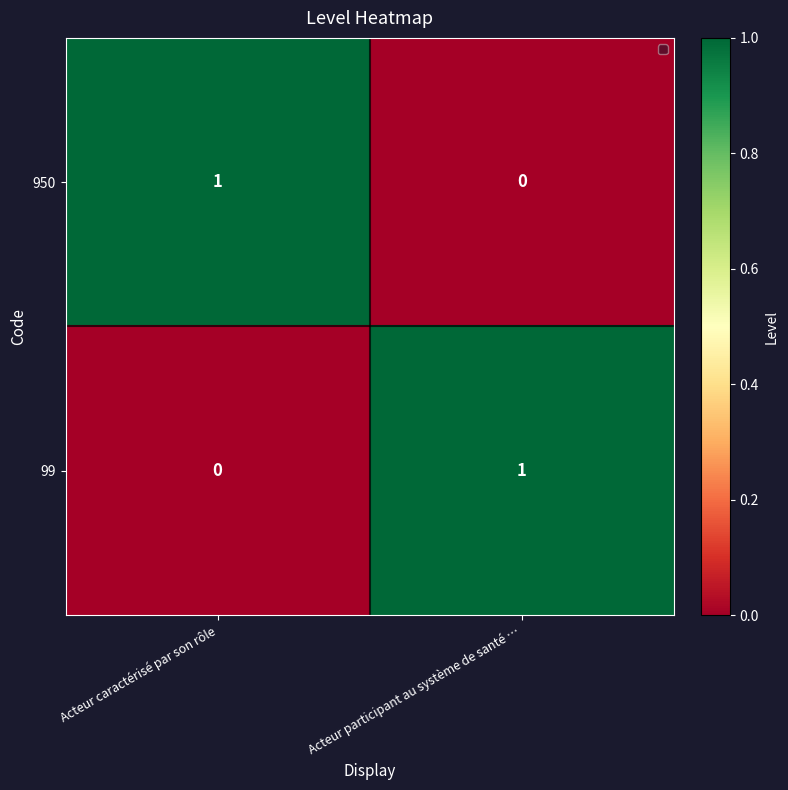

The value of 99 at Acteur caractérisé par son rôle is 1. True or false?

False